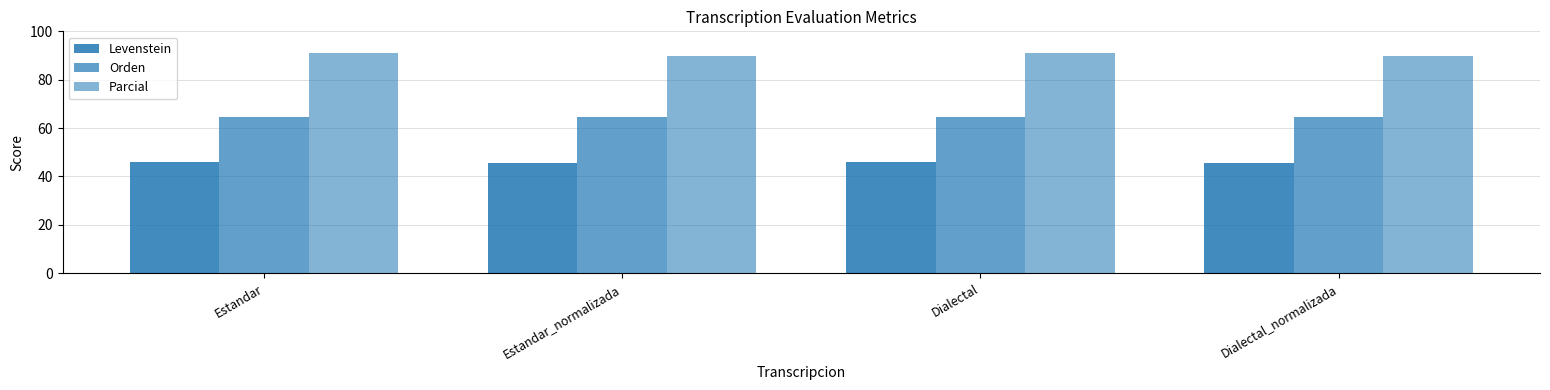

At which category is the sum across all series the highest?

Estandar